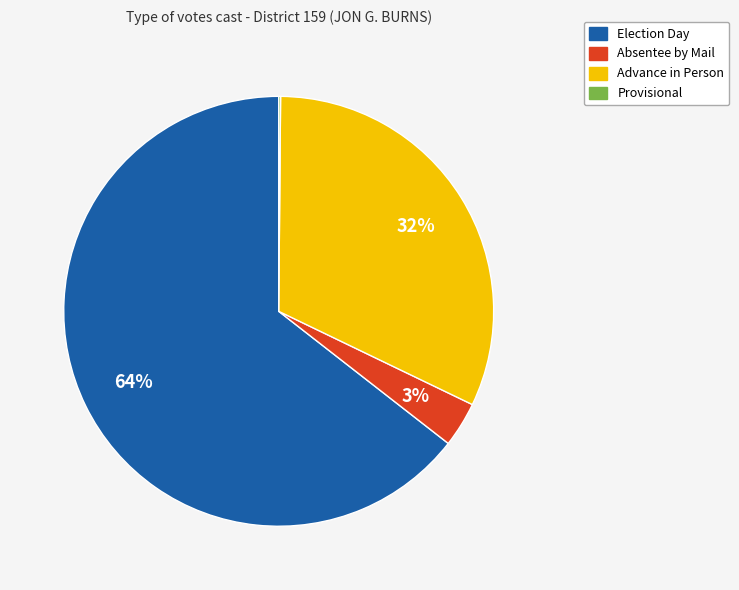

Which slice is the largest?

Election Day